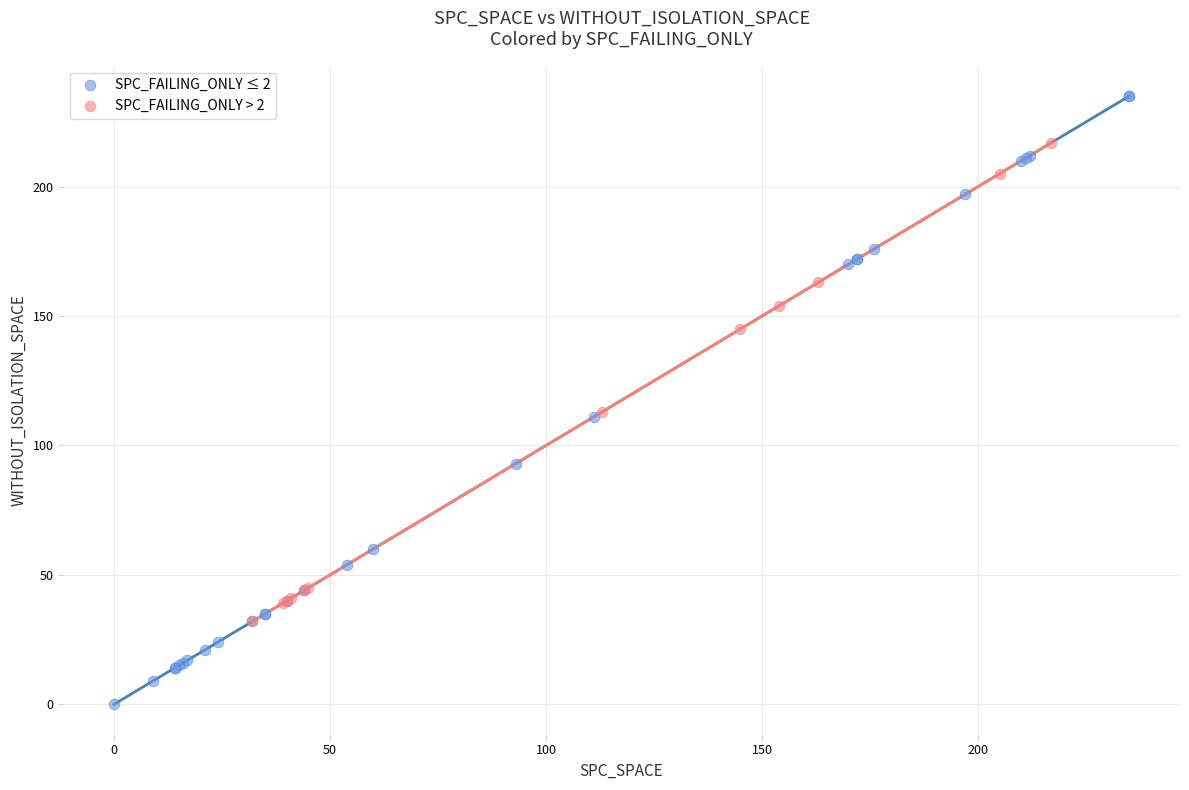

Which series contains the lowest Y value?

SPC_FAILING_ONLY ≤ 2